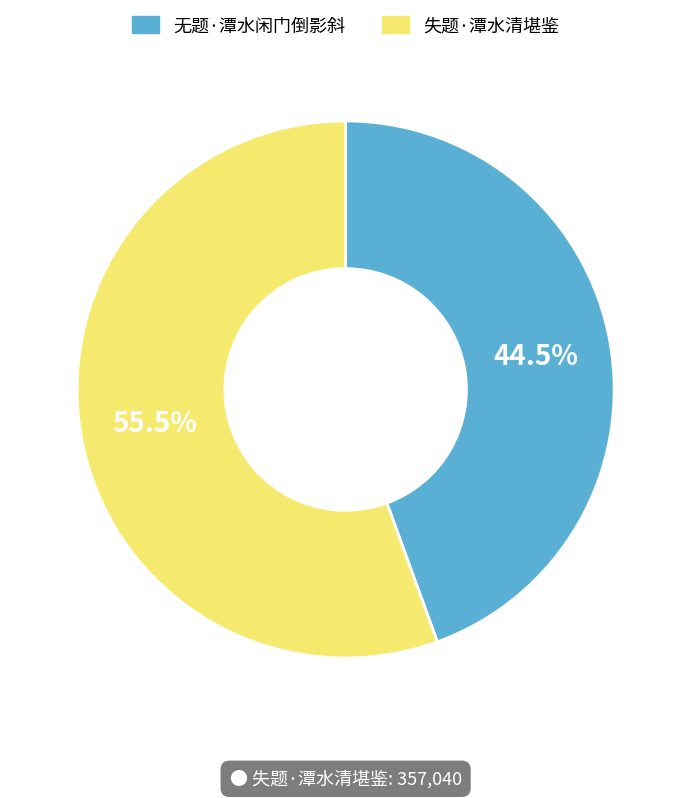

Does any single category account for the majority?

Yes